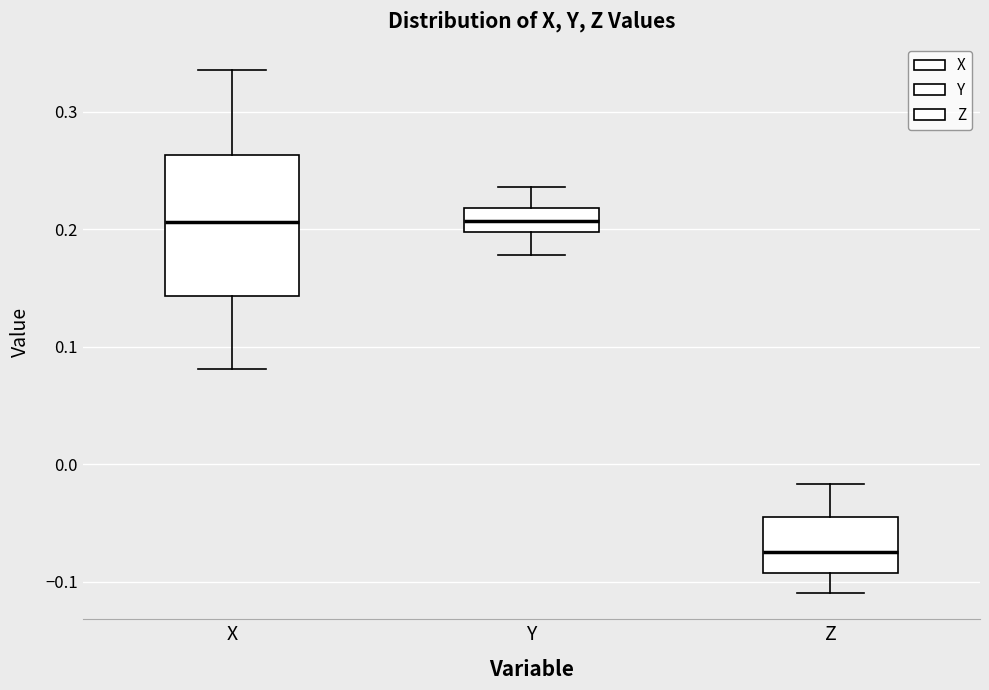

Which box is the tallest, from its lower edge to its upper edge?

X